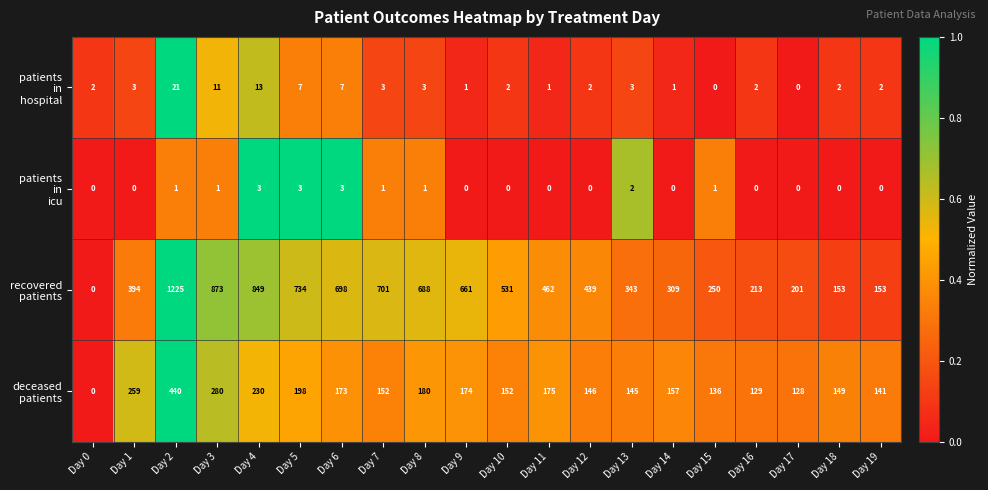

What is the spread (max minus min) of values at Day 18?

153